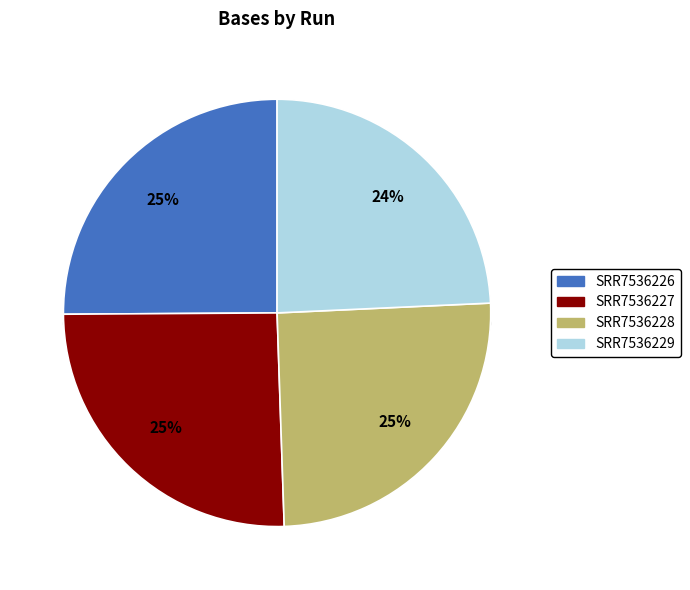

How much of the chart is everything except SRR7536228?

74.8%